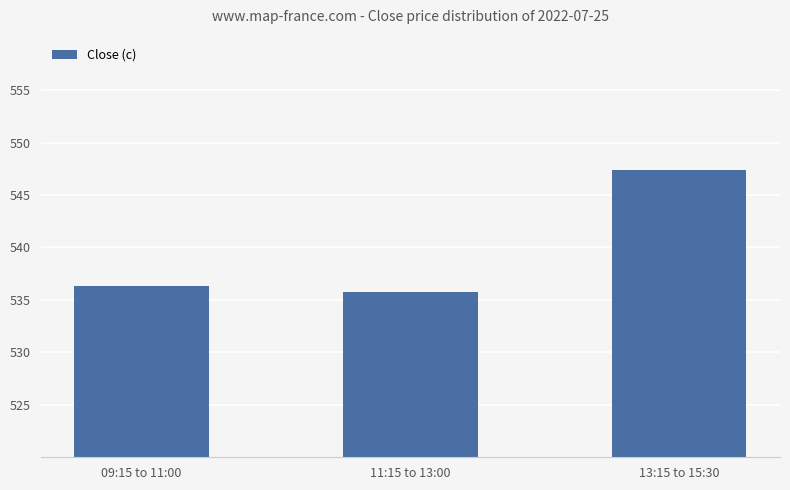

Where is the data nearest to the value 541?

09:15 to 11:00